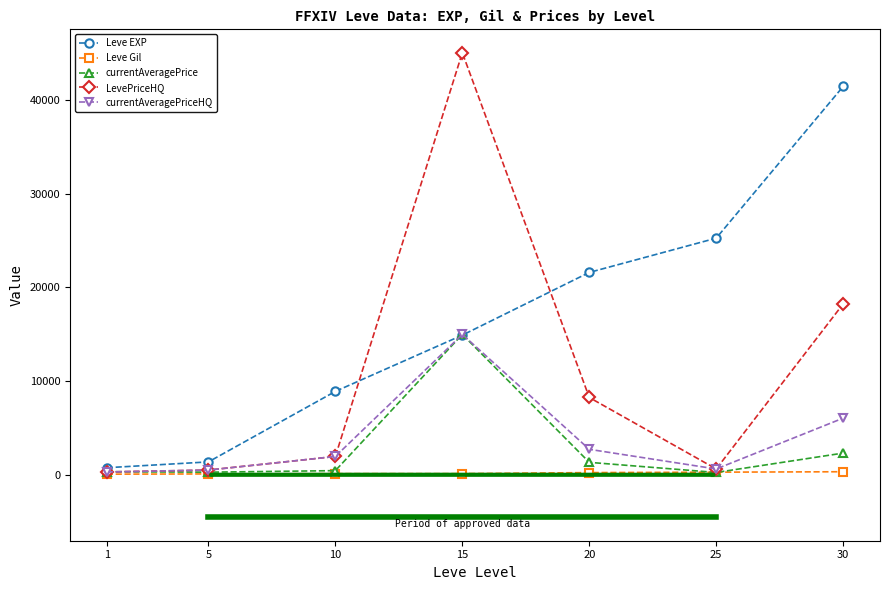

How many data points in LevePriceHQ are less than 2000?

3